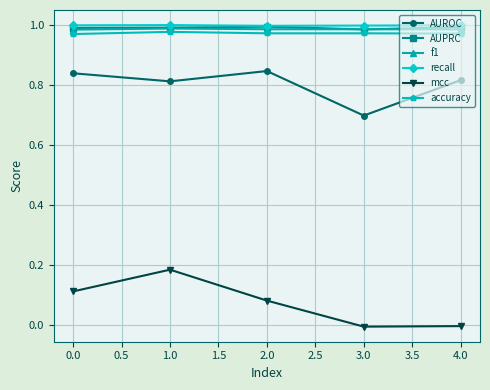

At how many categories does at least one series exceed 0?

5